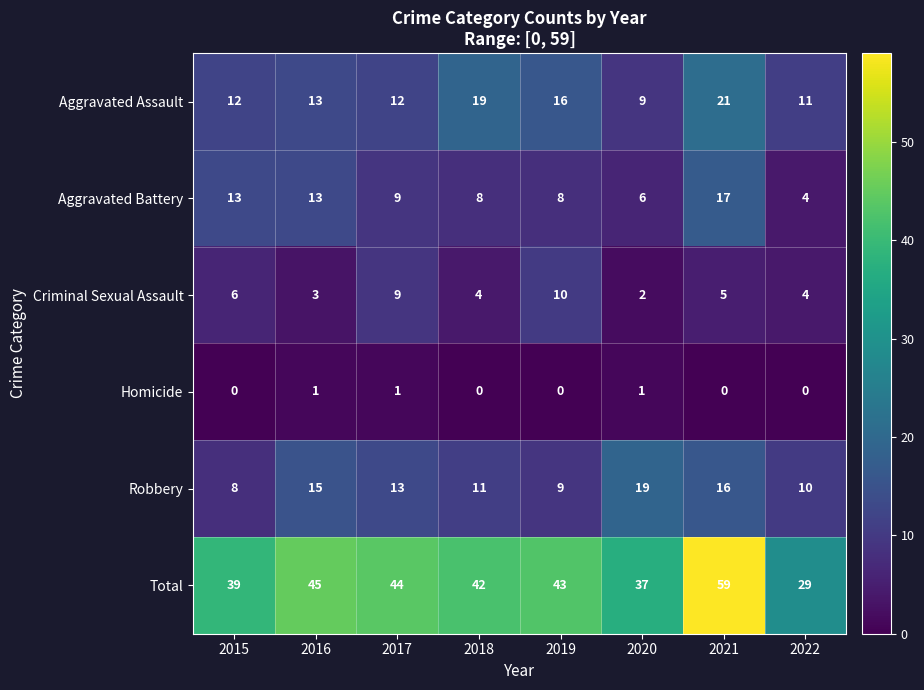

What is the sum of all Robbery values?

101